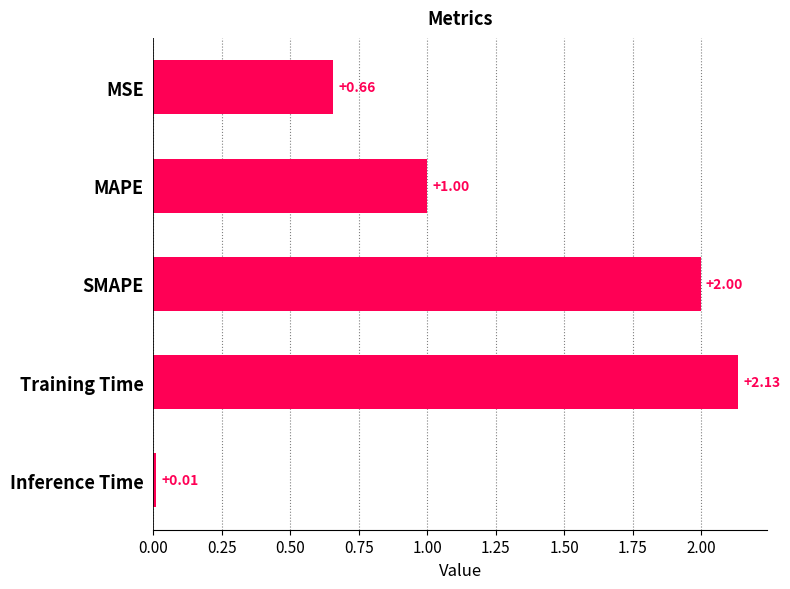

Between MAPE and Inference Time, which is larger?

MAPE